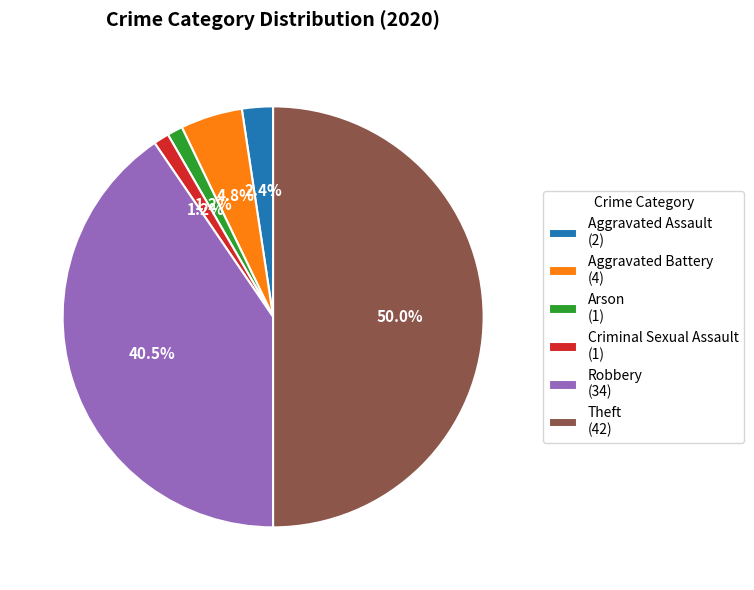

Do Theft (42) and Robbery (34) together represent more than half of the pie?

Yes